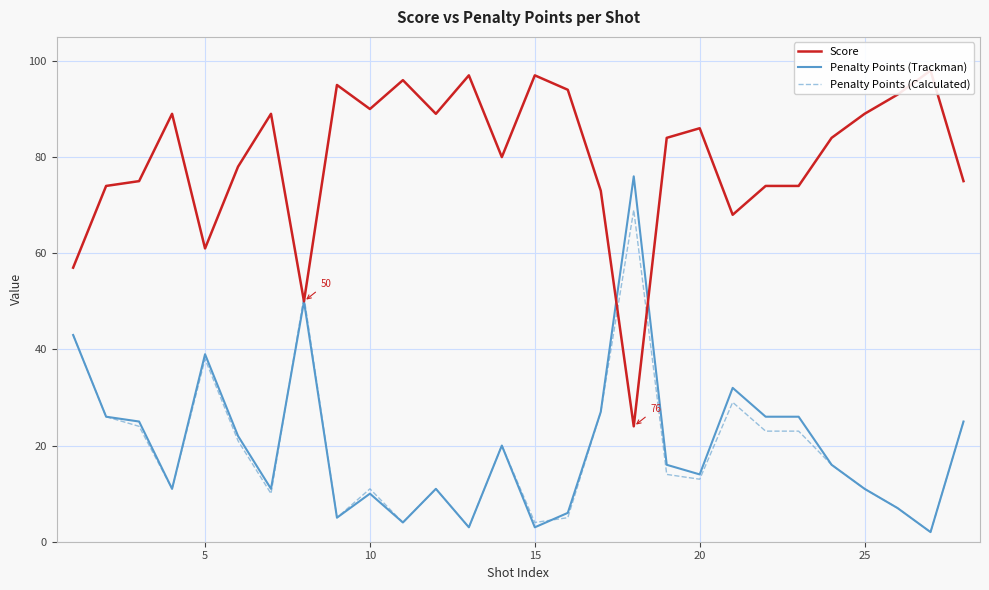

At which label is Penalty Points (Calculated) closest to 35?

5